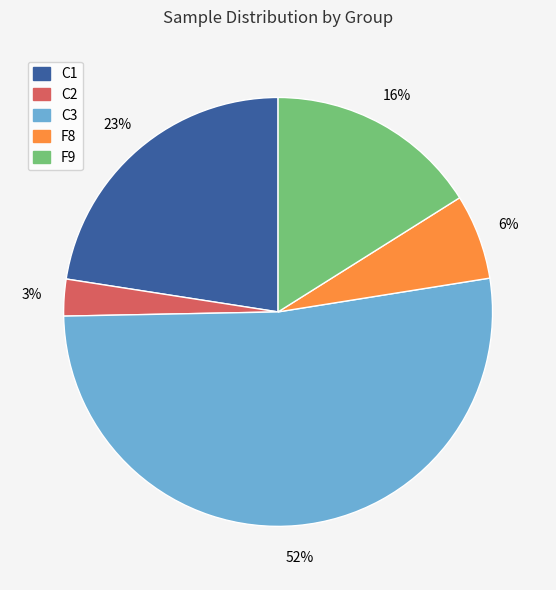

Which has a higher value, F9 or C3?

C3